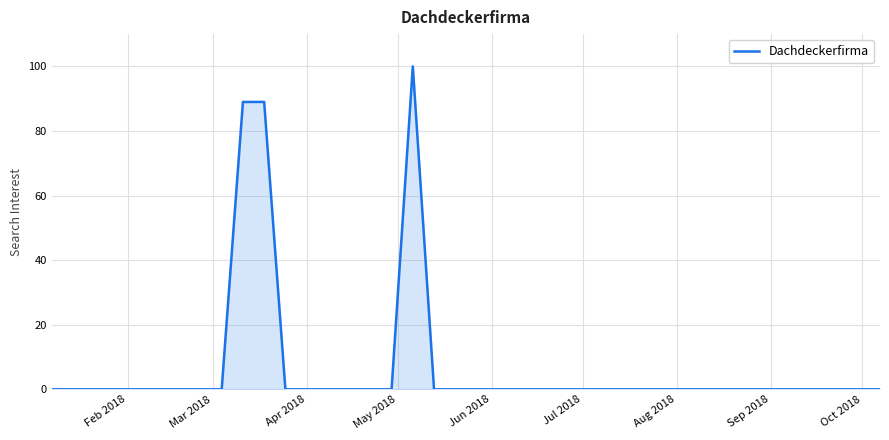

What is the greatest value displayed?

100